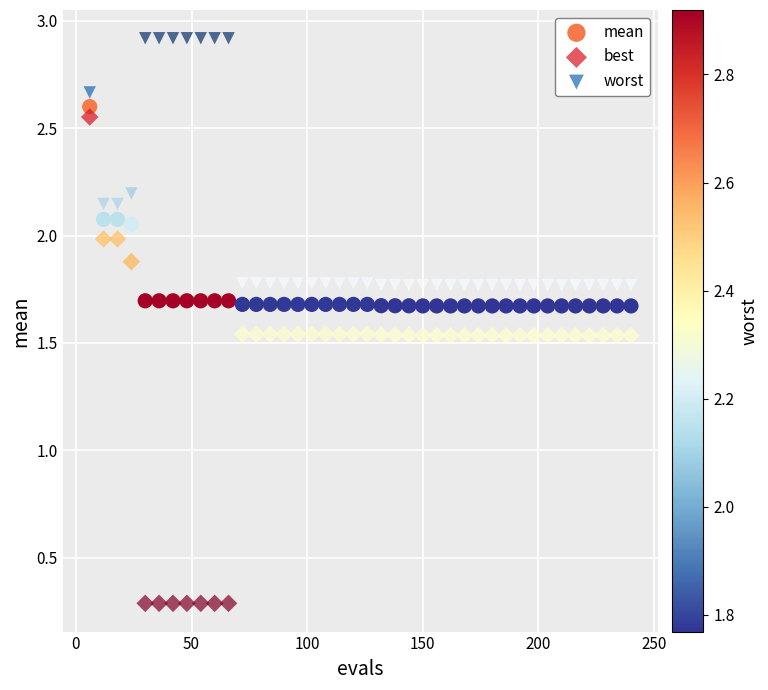

Which series reaches the minimum Y coordinate?

best